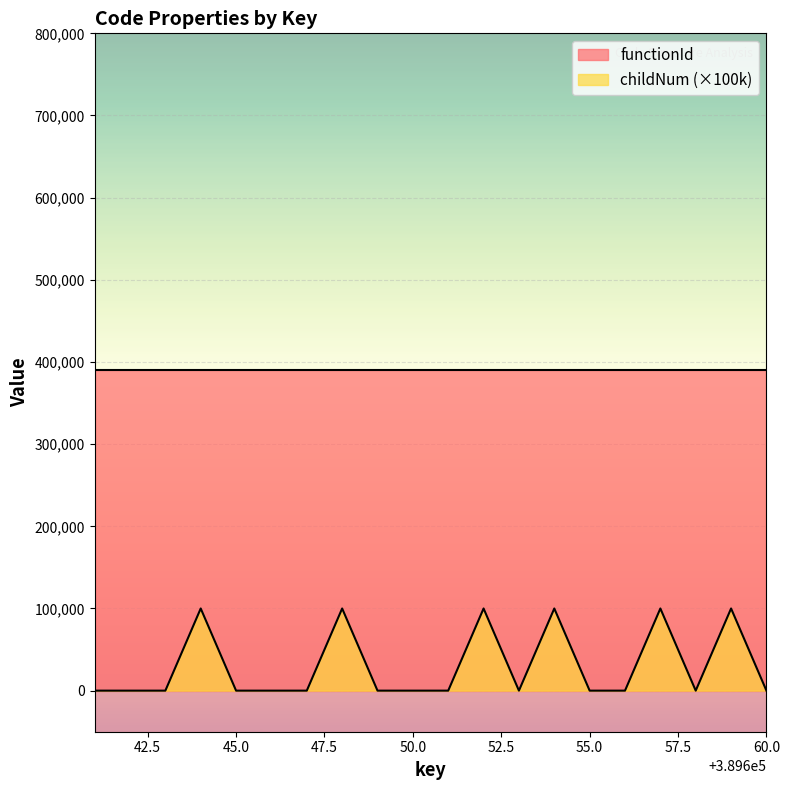

Which series has the largest total across all categories?

functionId